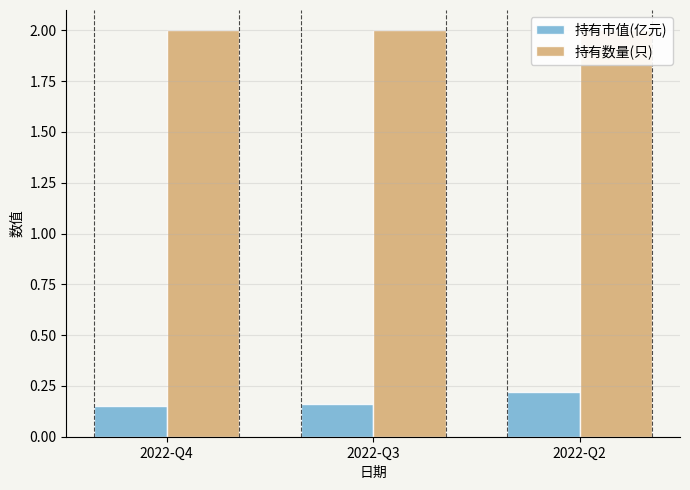

True or false: 持有数量(只) has a value of 2.7 at 2022-Q3.

False